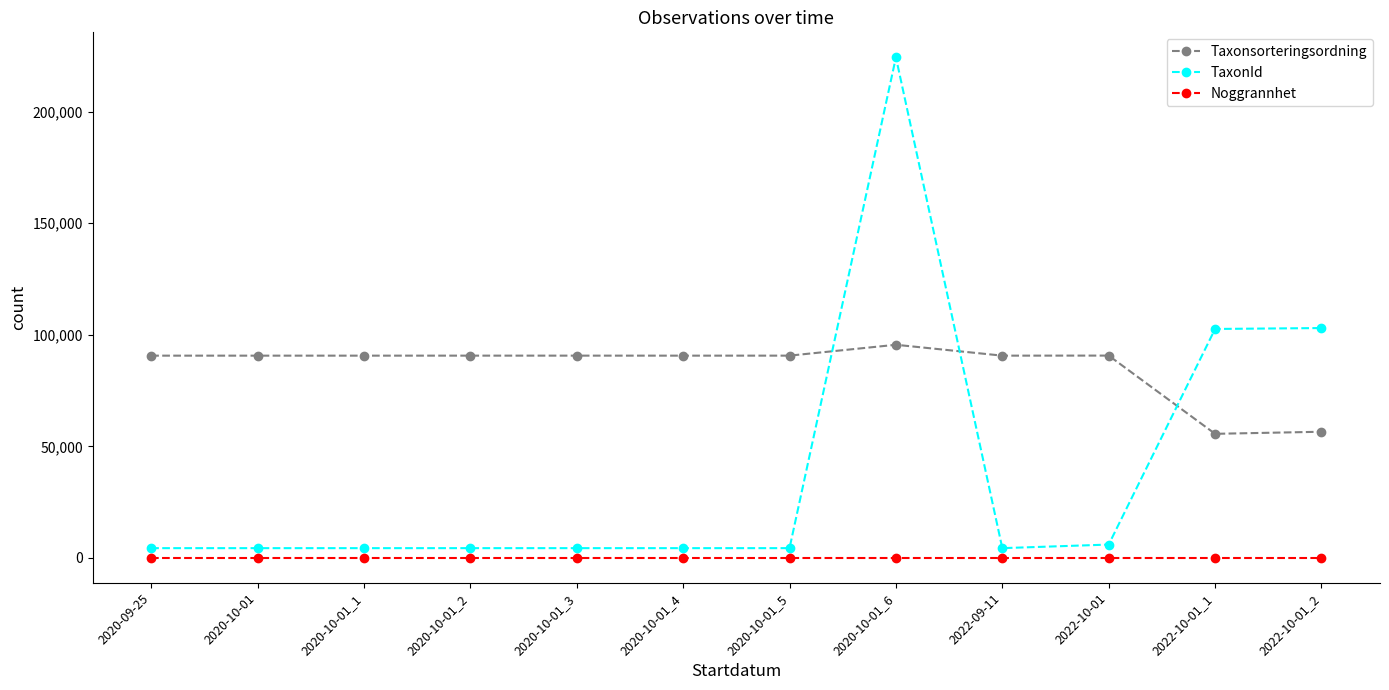

What is the minimum value shown in the chart?

25